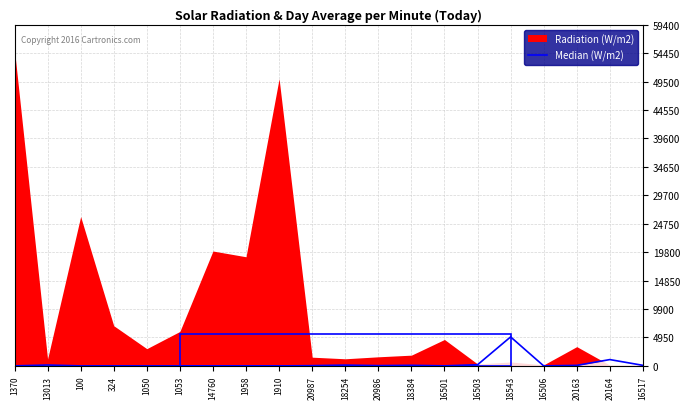

How many points are higher than both their immediate neighbors (excluding endpoints)?

6